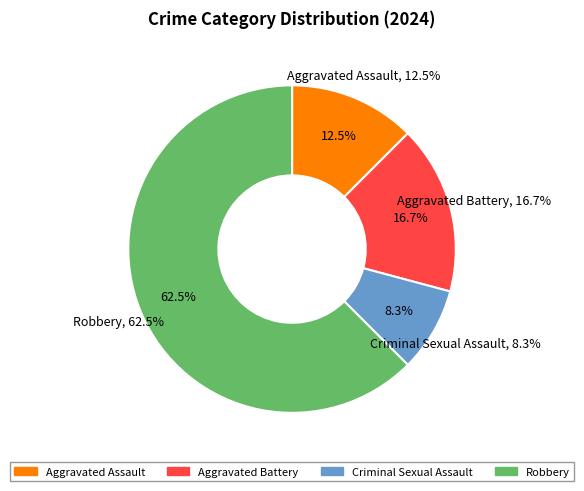

Is Robbery the majority of the pie?

Yes